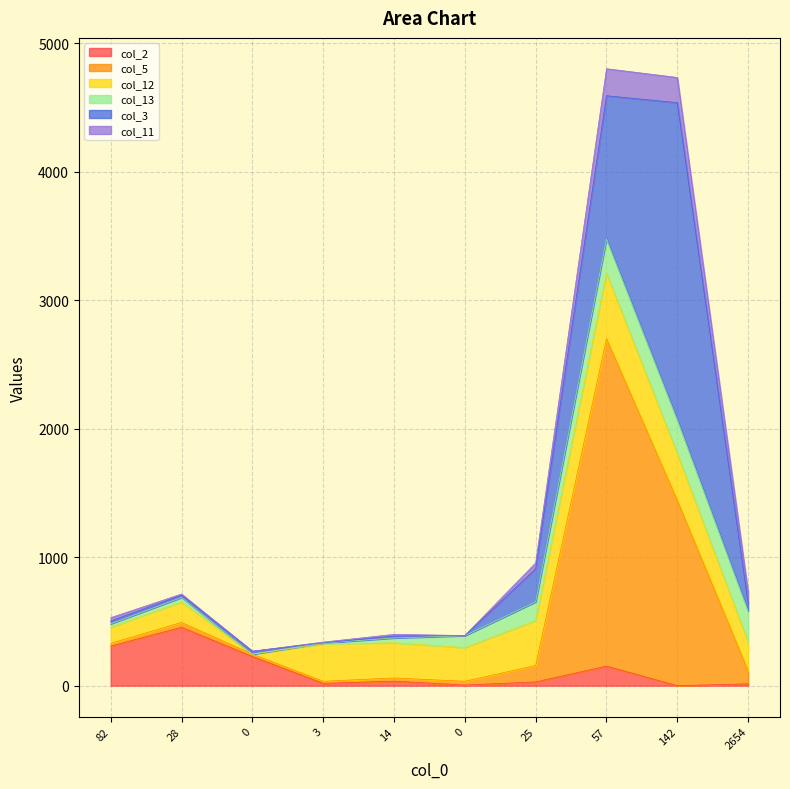

Is it true that col_5 equals 14 at 14?

False